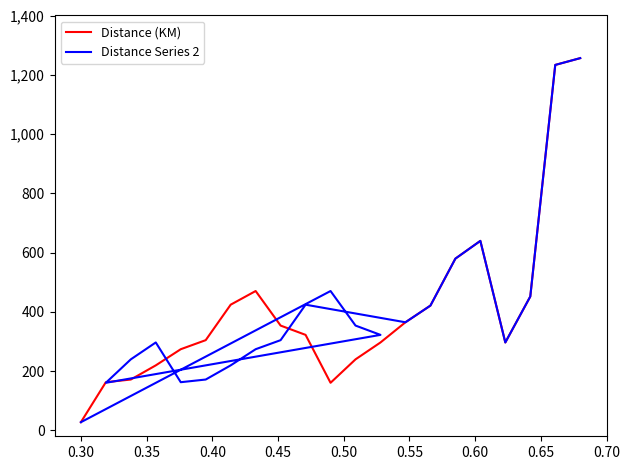

What is the maximum value for Distance (KM)?

1256.1